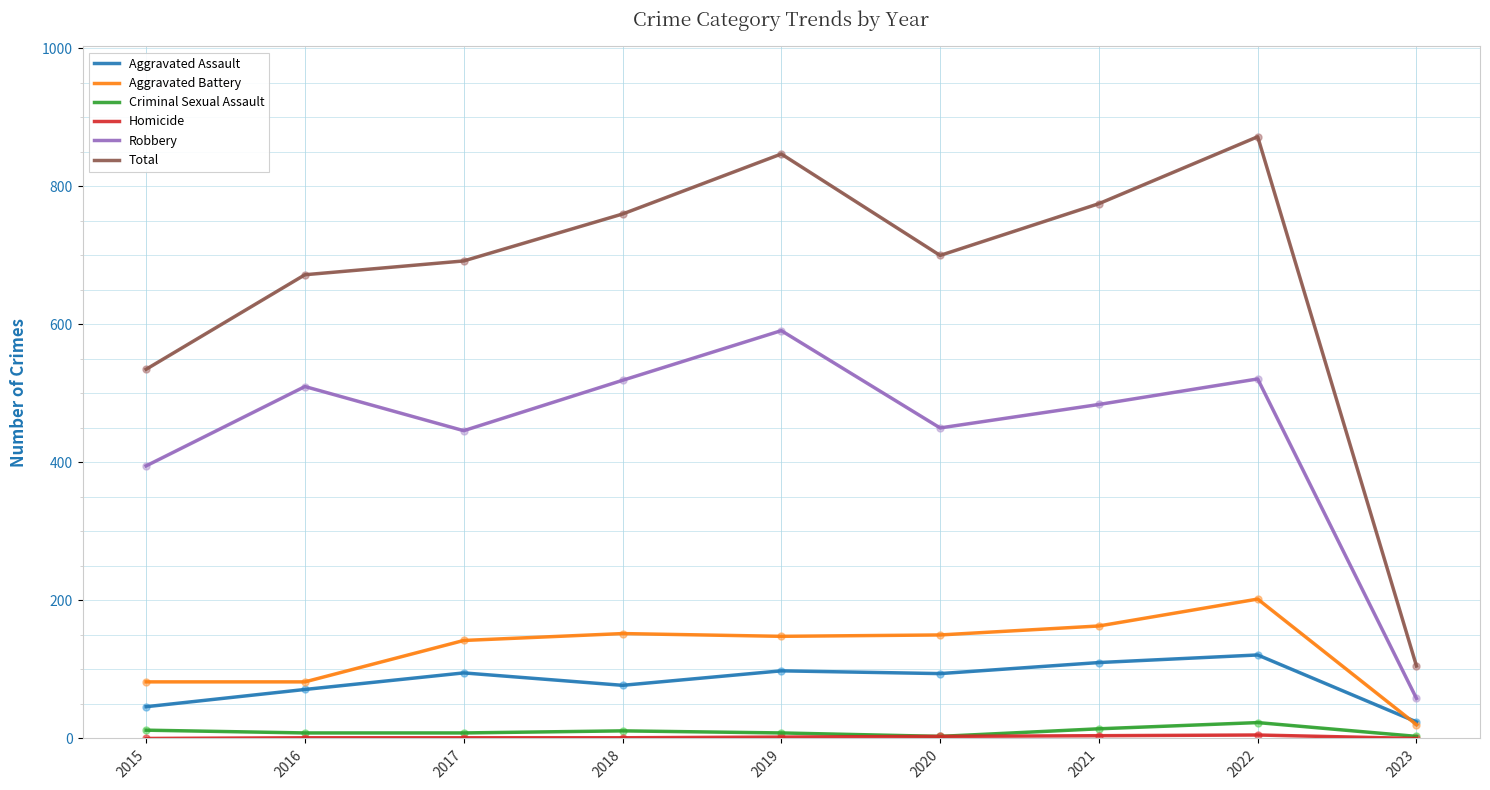

How many values in the Aggravated Battery series are below 148?

4